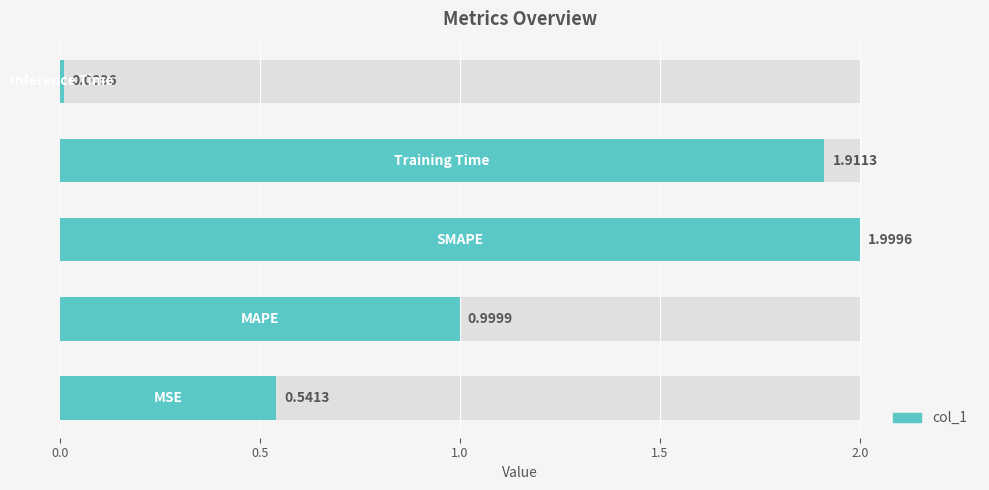

What is the difference between the maximum and minimum values?

2.0